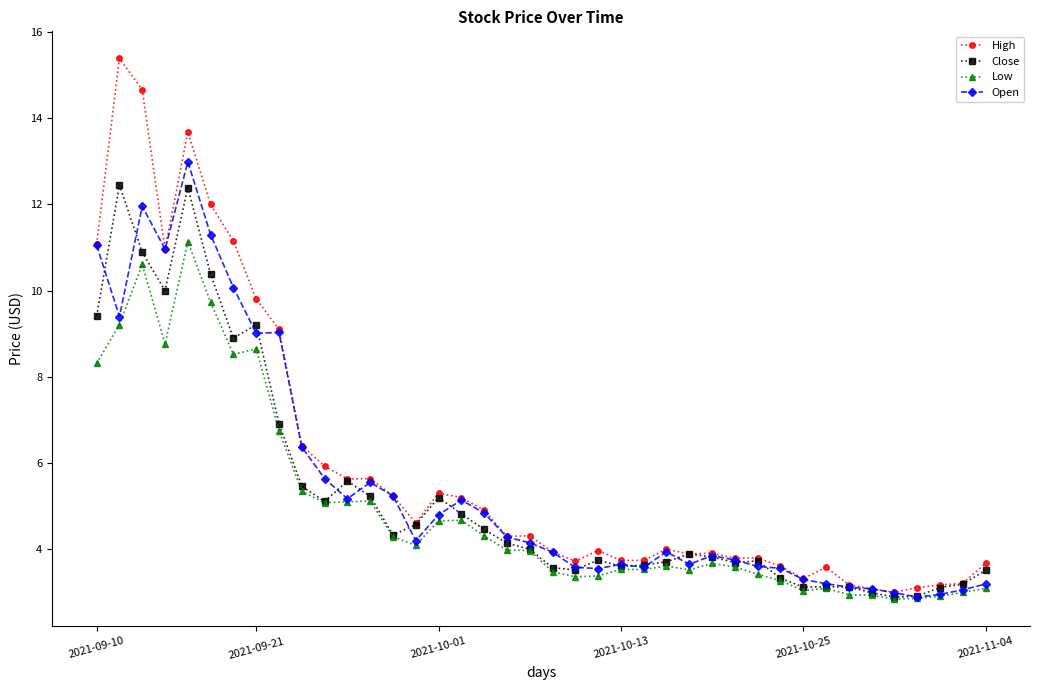

True or false: Close has more than 1 points higher than both neighbors.

True